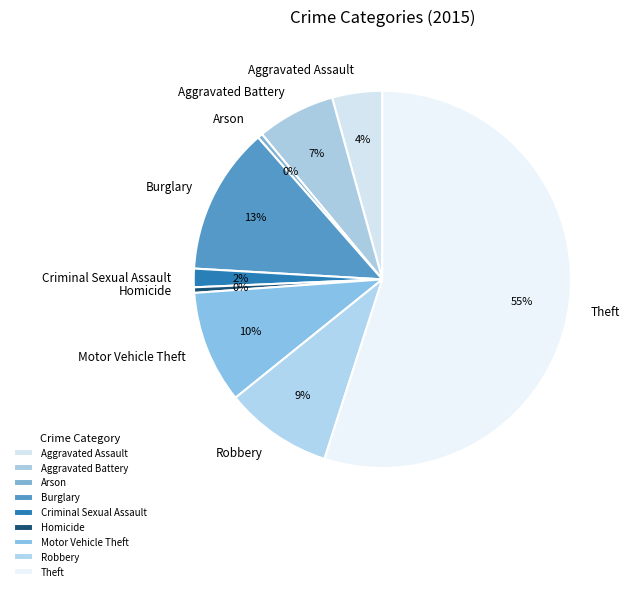

To the nearest percent, what is the difference between the largest and smallest slice percentages?

55%